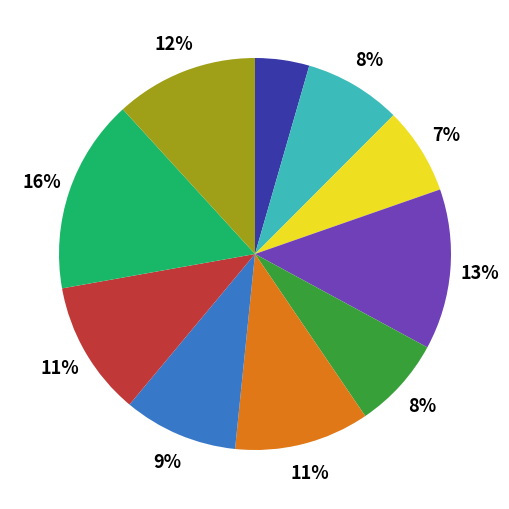

To the nearest percent, what is the difference between the largest and smallest slice percentages?

12%